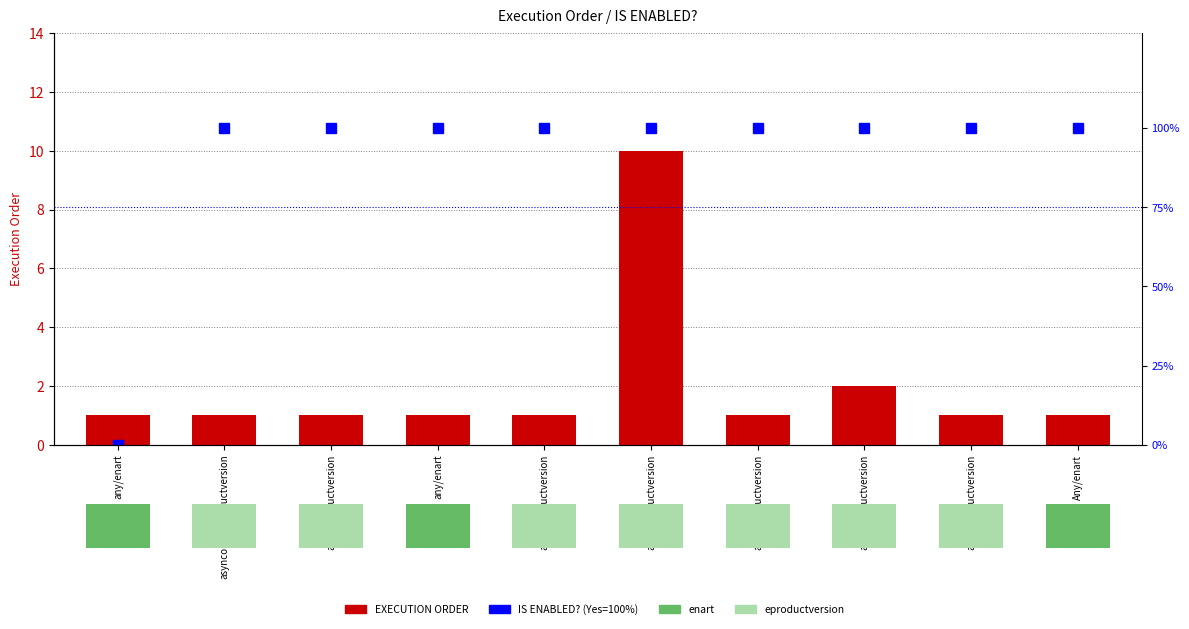

Reading right to left, what are all the values shown in this chart?

EXECUTION ORDER: 1	1	2	1	10	1	1	1	1	1
IS ENABLED? (% Yes): 100	100	100	100	100	100	100	100	100	0